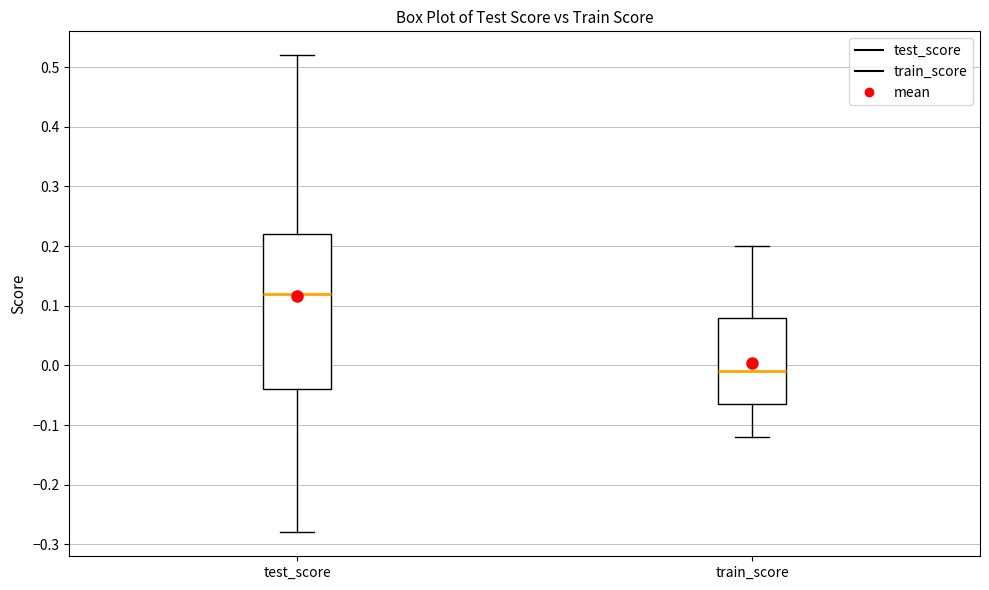

Where does the median line of the box for test_score sit on the y-axis? The values are not printed on the chart, so give them approximately, as read against the axis.

0.12